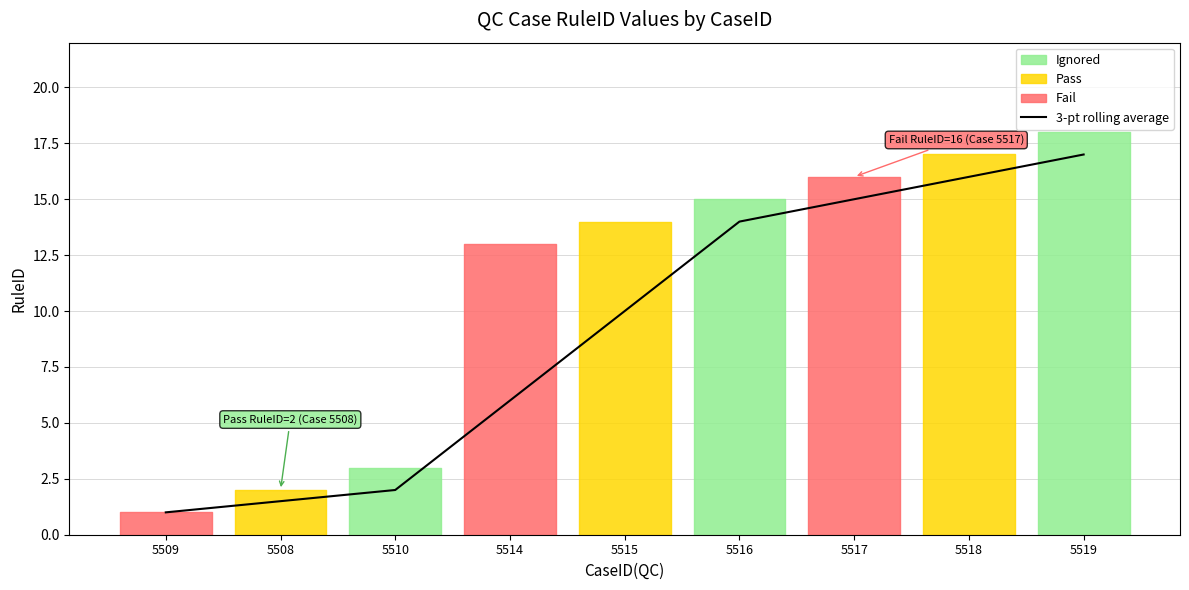

What position from the left is 5517?

7